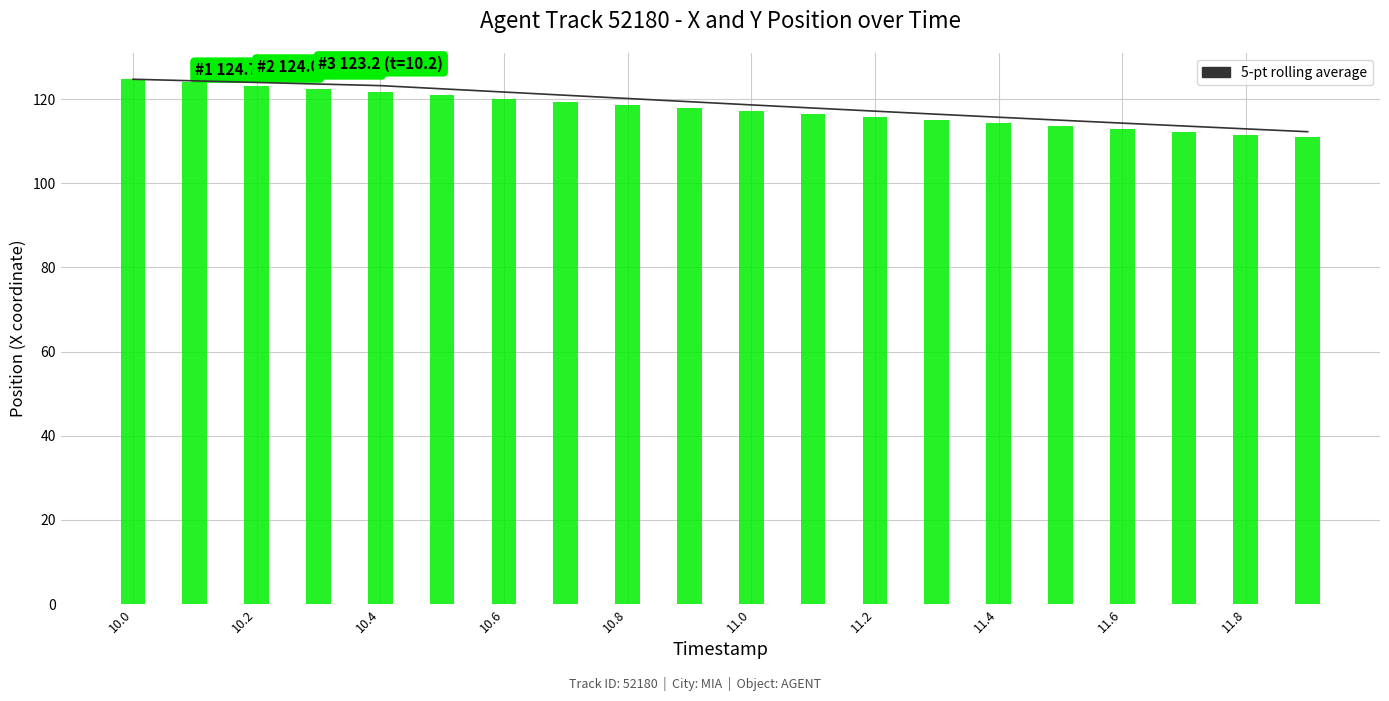

The chart shows a value of 38.9 at 15. True or false?

False